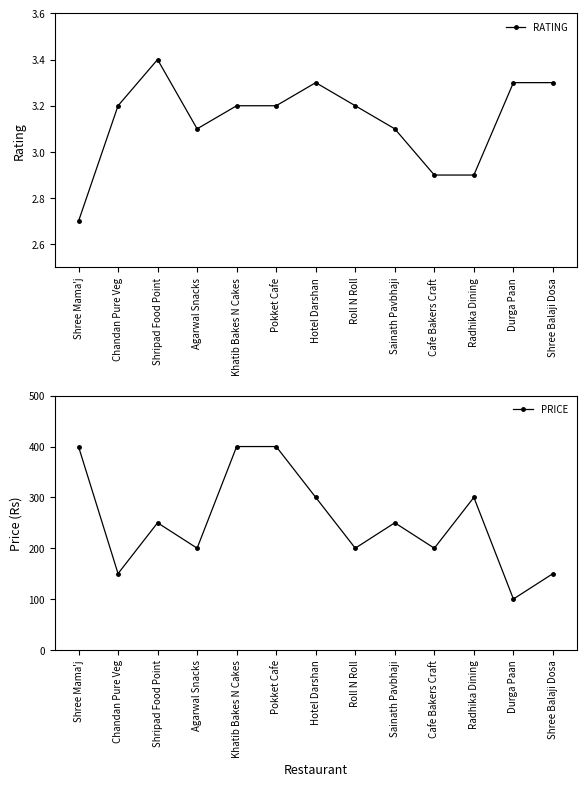

True or false: RATING and PRICE cross at least once.

False